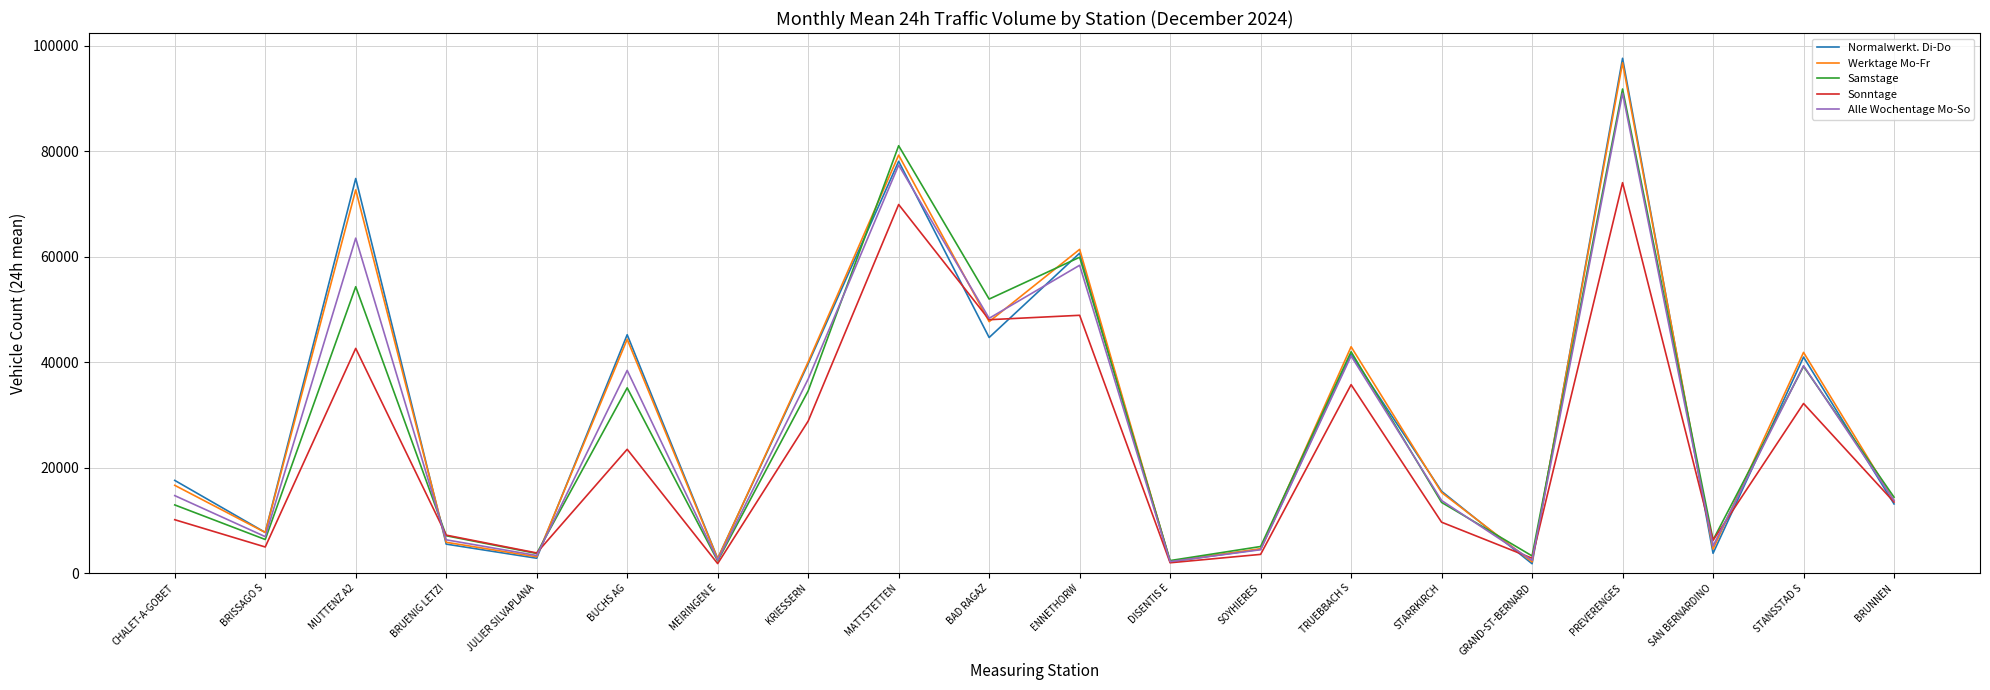

What are all the series names shown in the legend?

Normalwerkt. Di-Do, Werktage Mo-Fr, Samstage, Sonntage, Alle Wochentage Mo-So